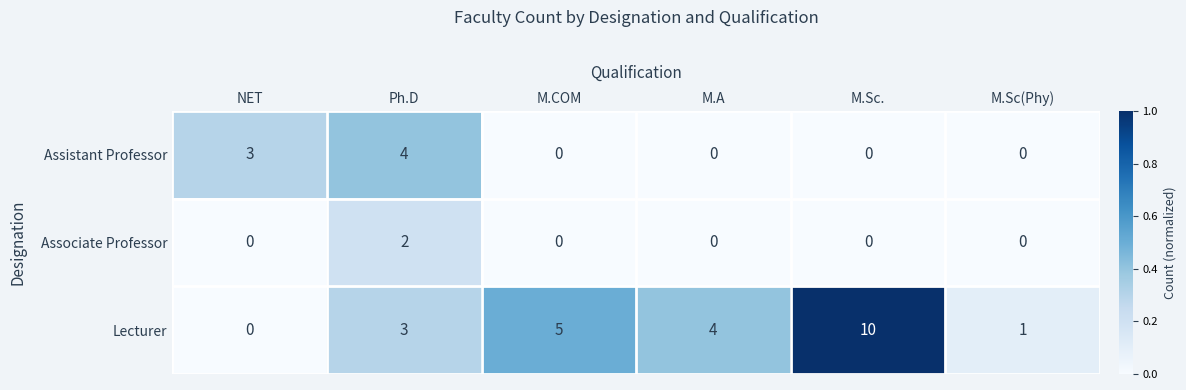

Which series has the largest total across all categories?

Lecturer